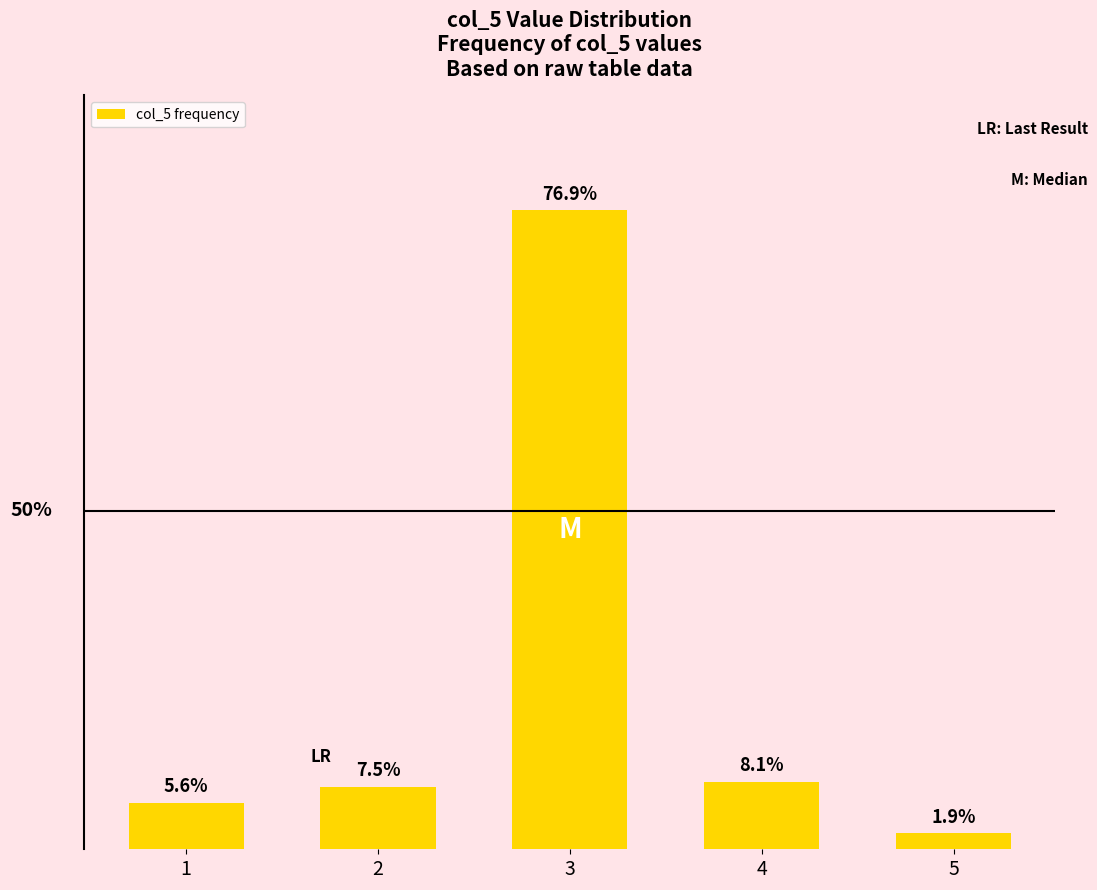

Rank the categories by value from lowest to highest.

5, 1, 2, 4, 3